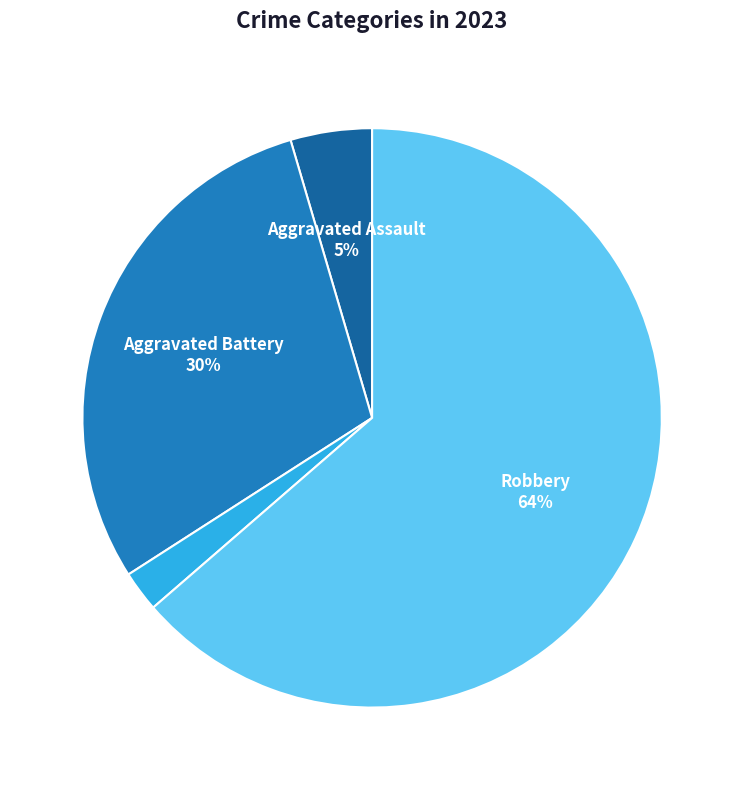

To the nearest percent, what is the average slice percentage?

25%